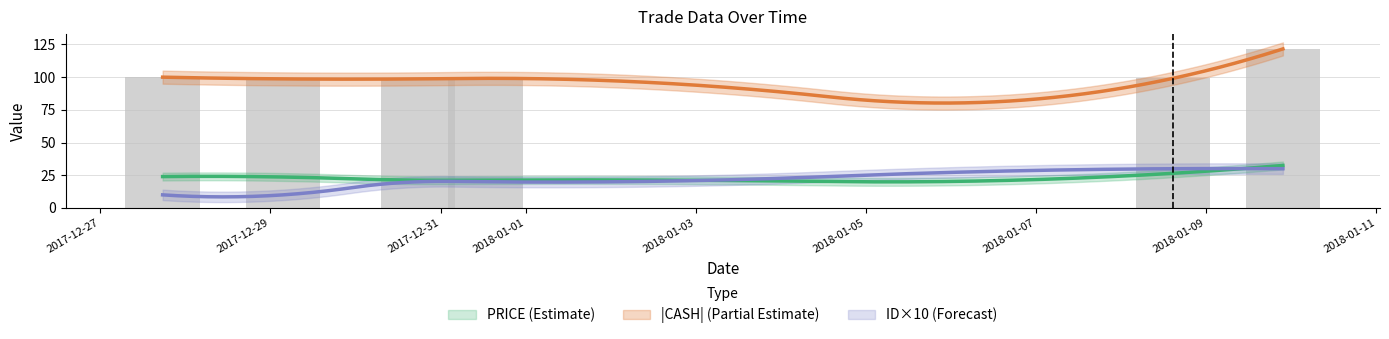

List the labels in order of CASH value, smallest first.

2017-12-27 17:37:00, 2018-01-08 14:37:00, 2017-12-30 17:37:00, 2017-12-29 03:37:00, 2017-12-31 12:37:00, 2018-01-09 21:37:00